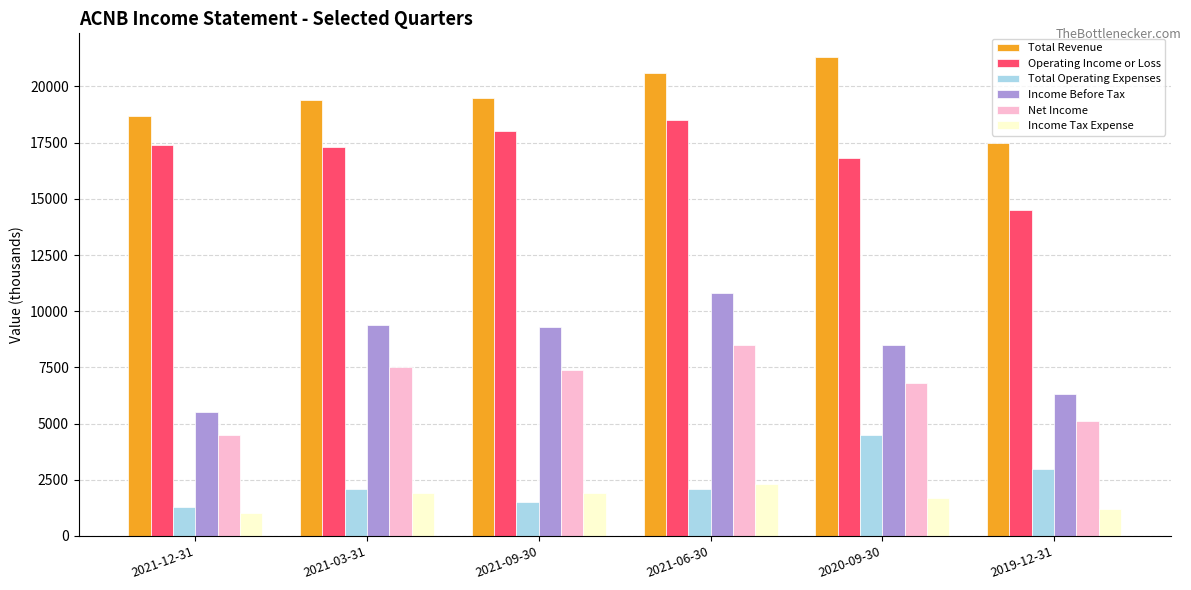

Count the number of categories in the chart.

6